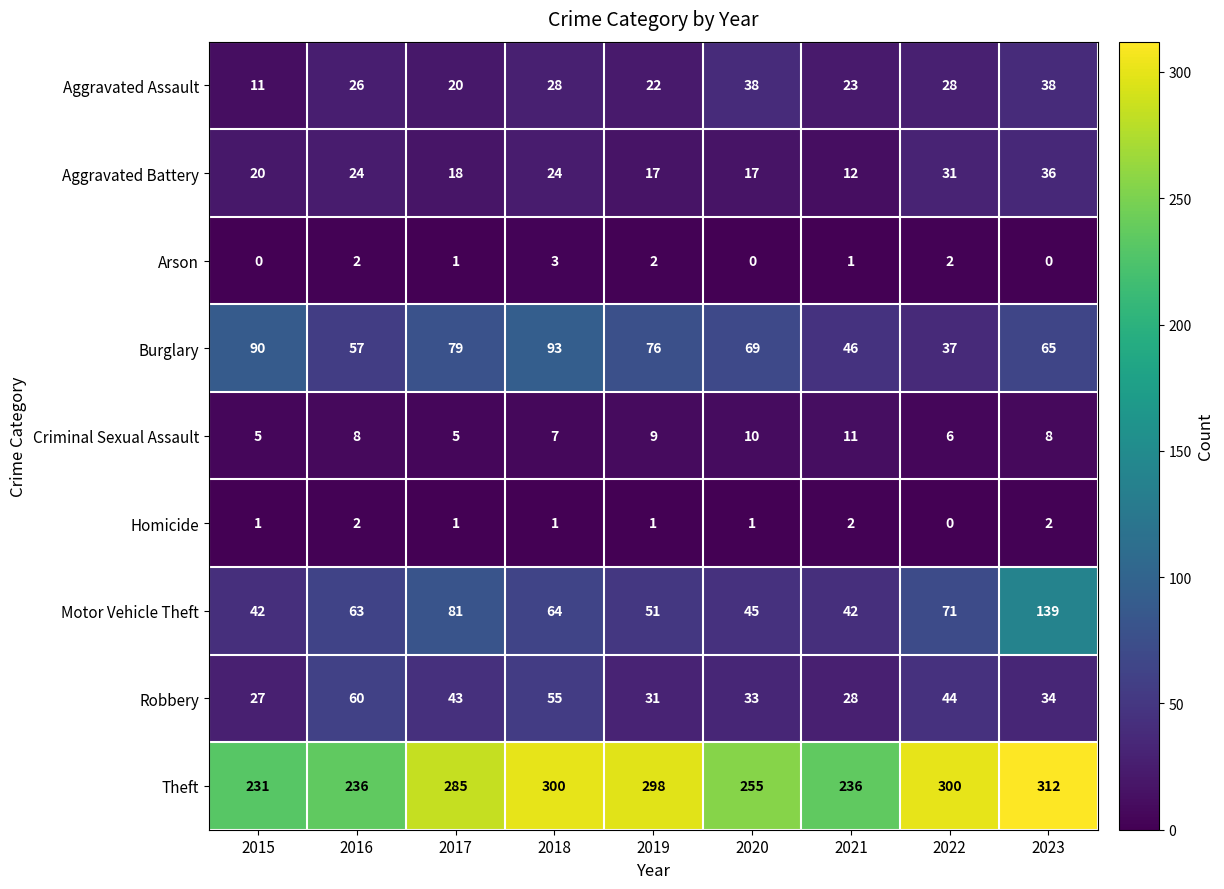

Where is Aggravated Assault nearest to the value 24?

2021